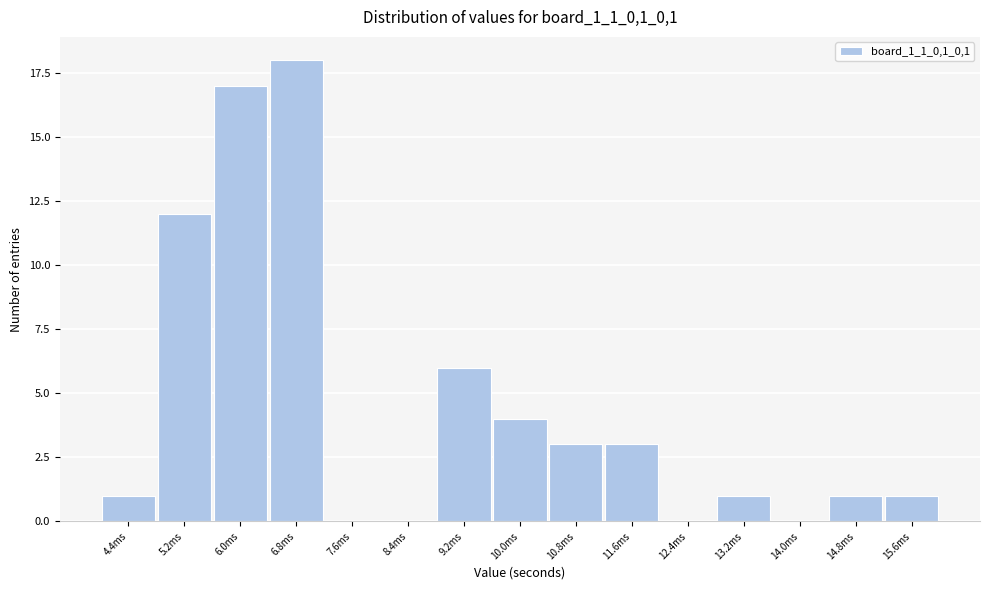

Reading right to left, list all the values displayed in this chart.

15.6ms=1	14.8ms=1	14.0ms=0	13.2ms=1	12.4ms=0	11.6ms=3	10.8ms=3	10.0ms=4	9.2ms=6	8.4ms=0	7.6ms=0	6.8ms=18	6.0ms=17	5.2ms=12	4.4ms=1